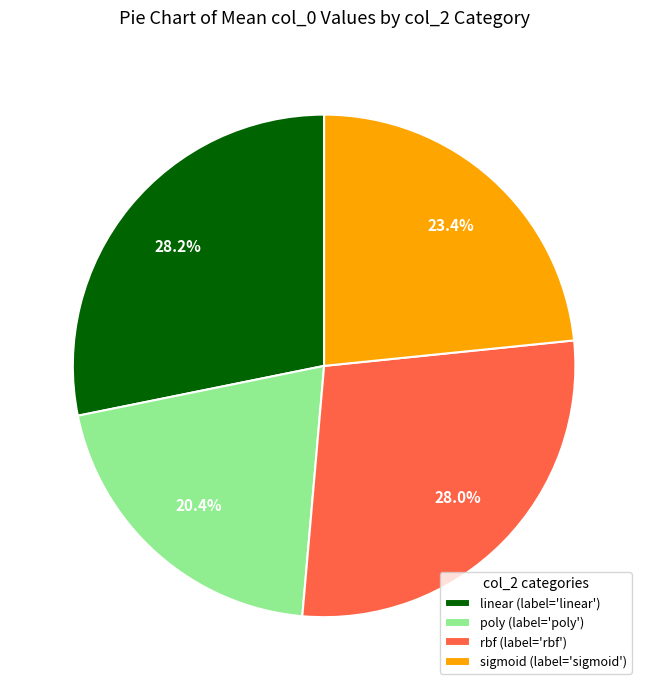

Combined, what portion of the pie is rbf and linear?

56.2%